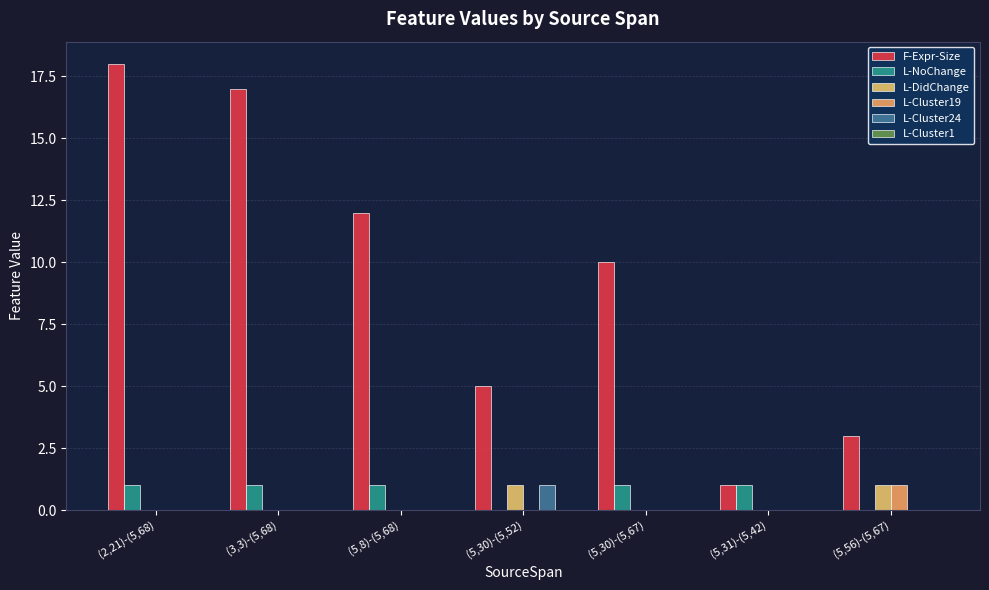

Which series has the largest total across all categories?

F-Expr-Size